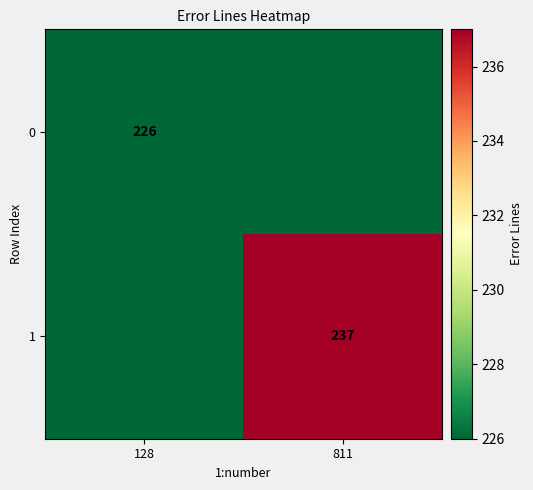

How many series are shown in this chart?

2